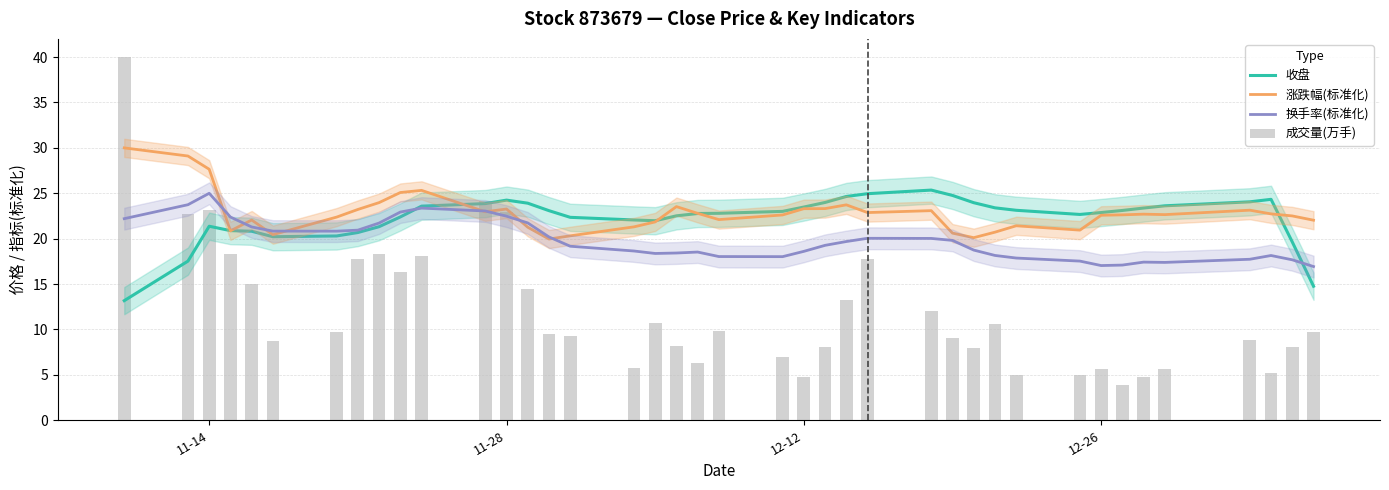

Which series has the largest range (max minus min)?

成交量(万手)